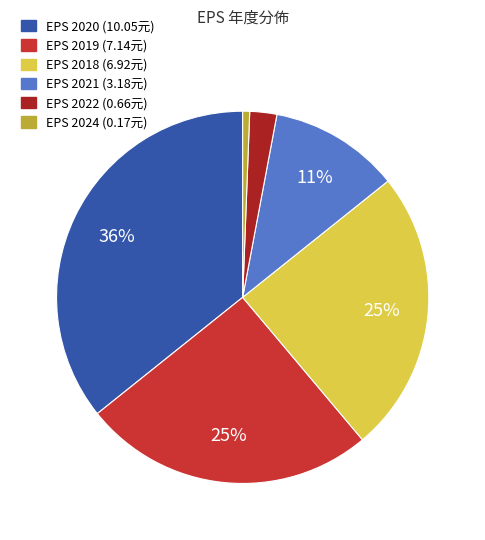

To the nearest percent, what is the difference between the largest and smallest slice percentages?

35%